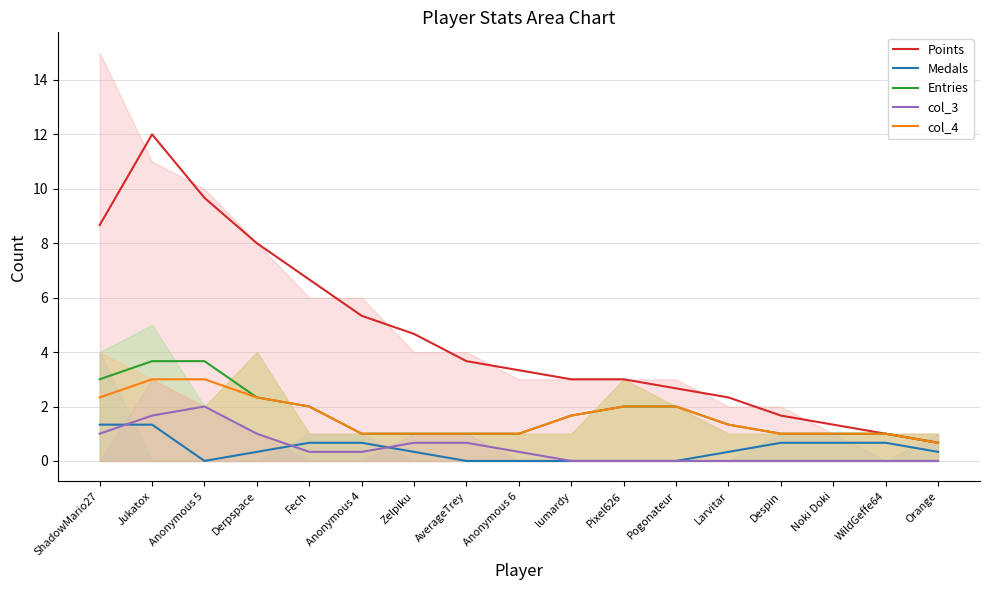

What is the total value across all series at Orange?

2.3